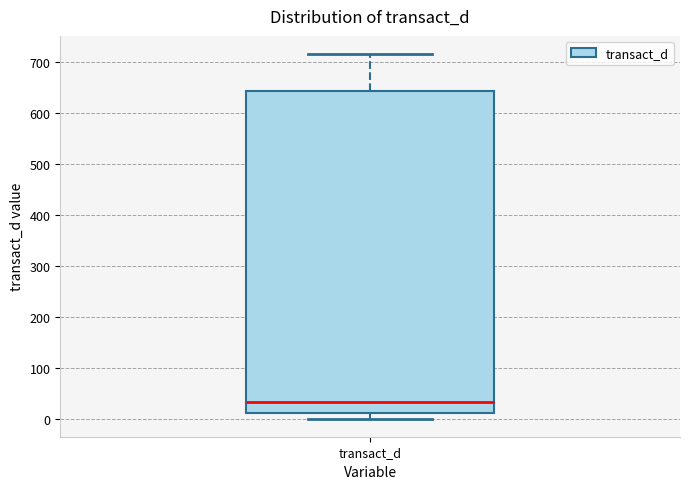

Where is the upper edge of the box for transact_d on the y-axis? The values are not printed on the chart, so give them approximately, as read against the axis.

640